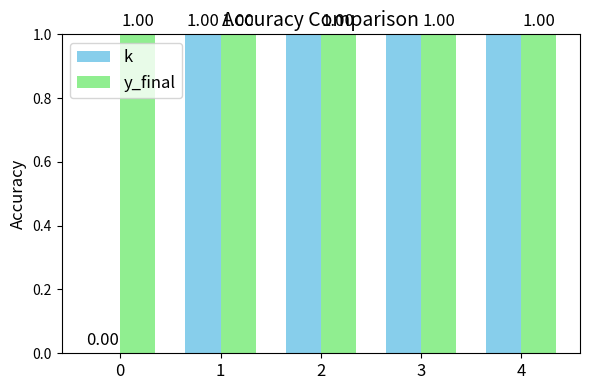

Which series has the widest spread of values?

k